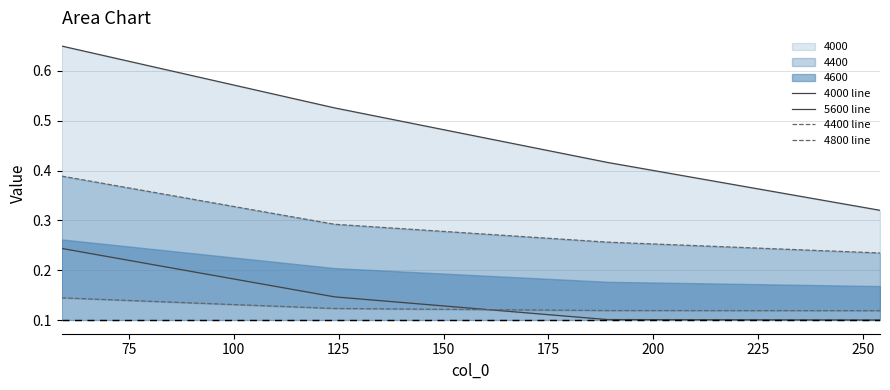

At 125, list the series in order from largest to smallest.

4000 line, 4400 line, 4800 line, 5600 line